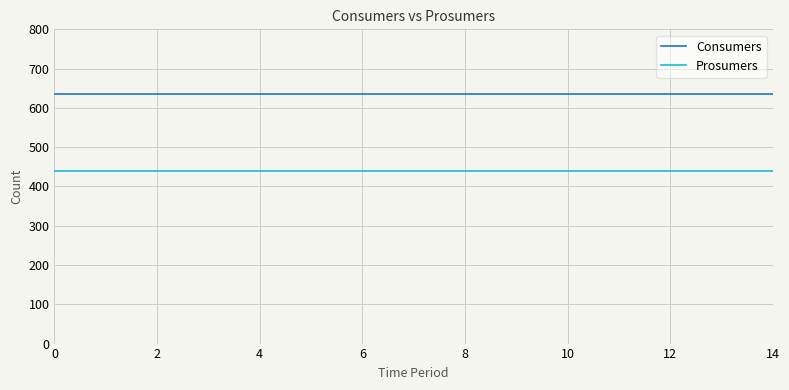

Which series has the largest total across all categories?

Consumers